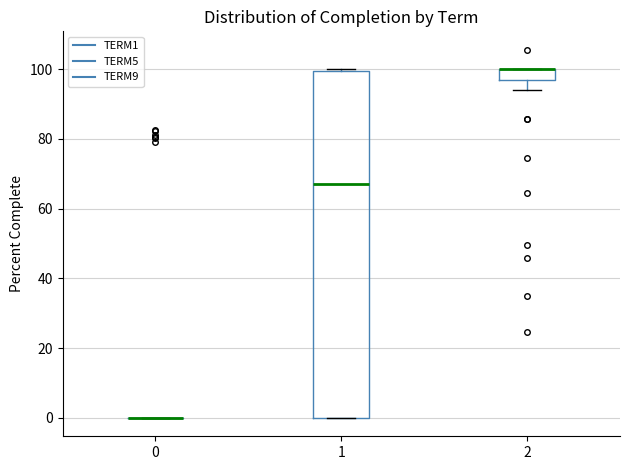

Where is the lower edge of the box at x = 1 on the y-axis? The values are not printed on the chart, so give them approximately, as read against the axis.

0